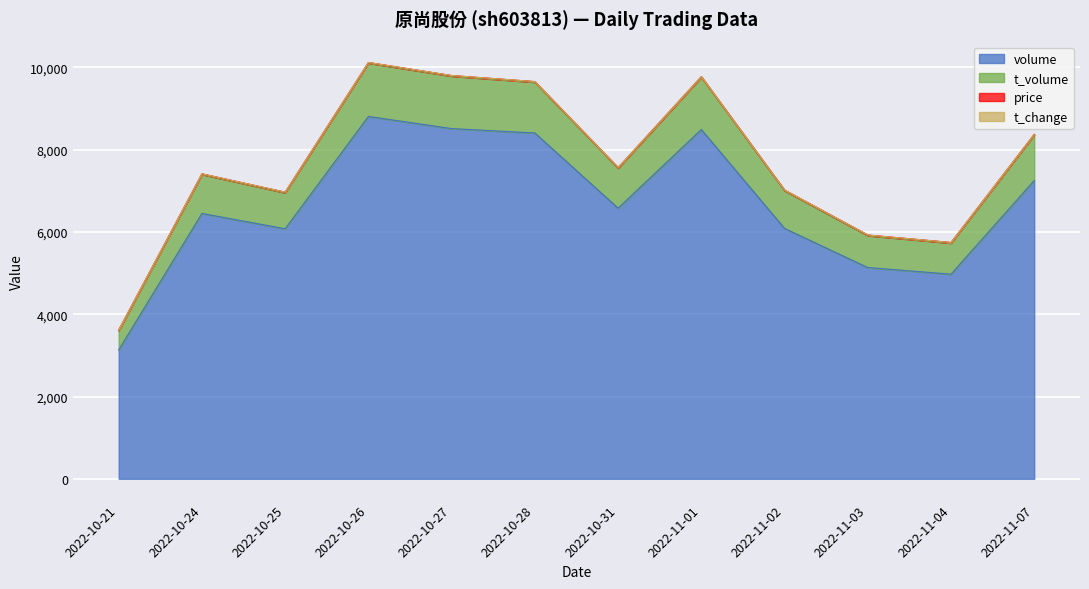

What is the maximum value for volume?

8808.0